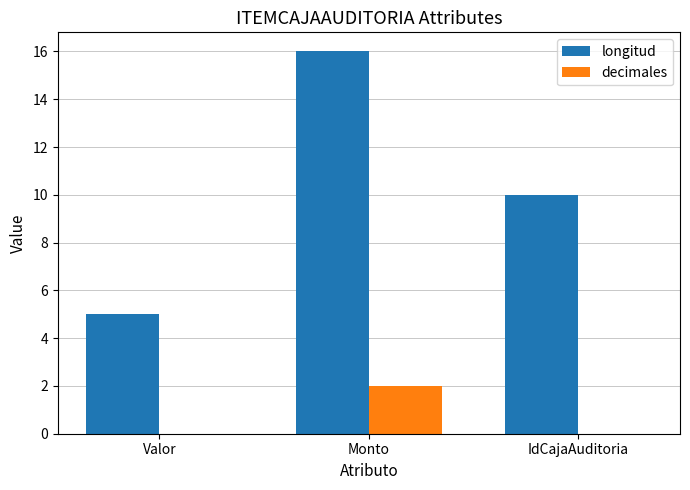

What are all the series names shown in the legend?

longitud, decimales